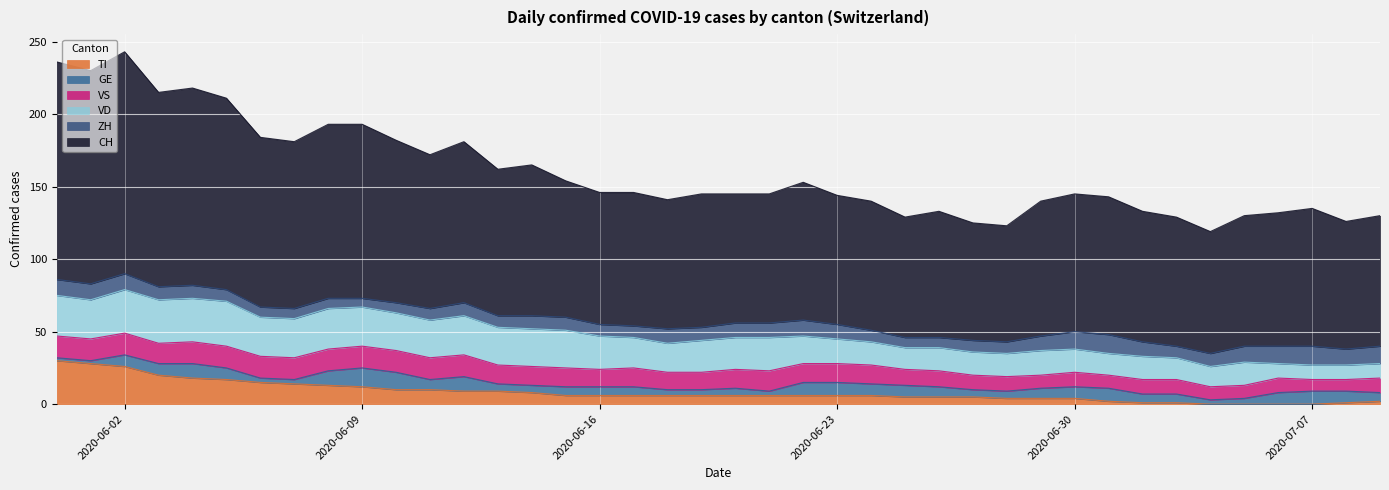

What is the total value across all series at 23?

144